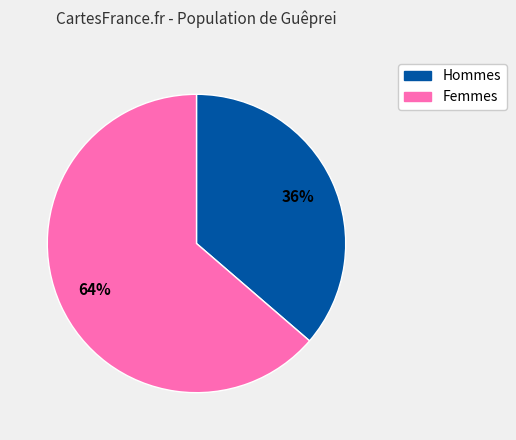

To the nearest percent, what is the average slice percentage?

50%